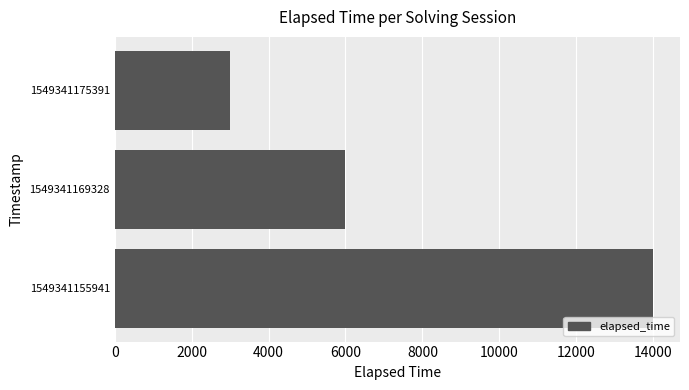

How many data points are less than 6000?

1